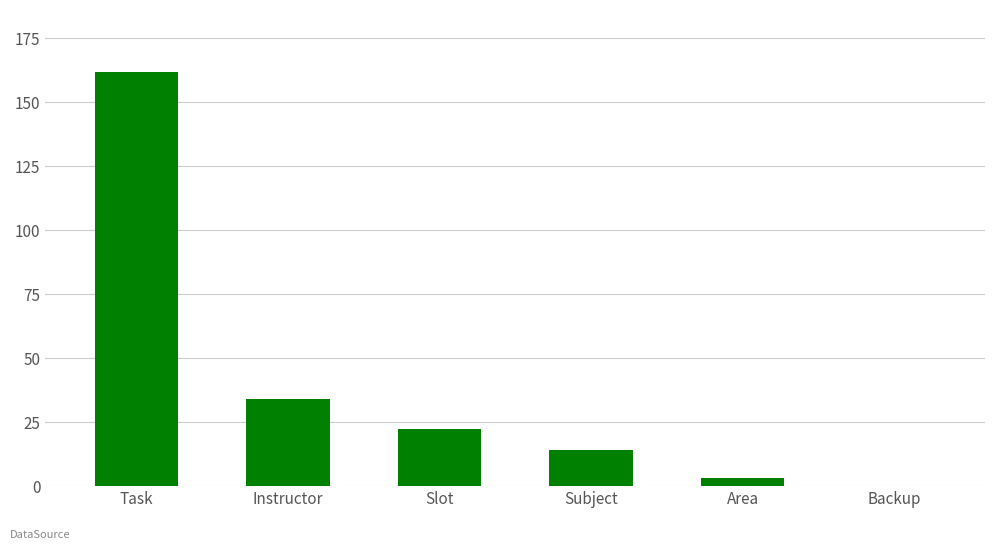

How many data points does each series have?

6